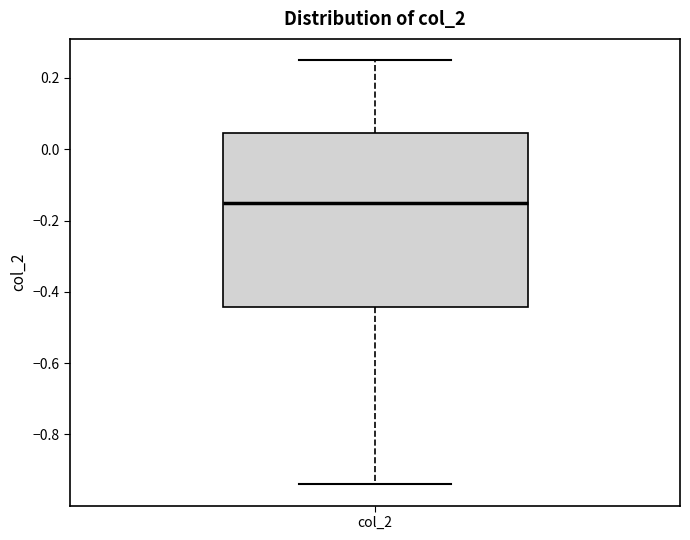

Transcribe this box plot: give where the median line is, the range the box spans, and where the two whiskers end, as read against the y-axis. The values are not printed on the chart, so give them approximately, as read against the axis.

median -0.14, box -0.44 to 0.04, whiskers -0.94 to 0.26